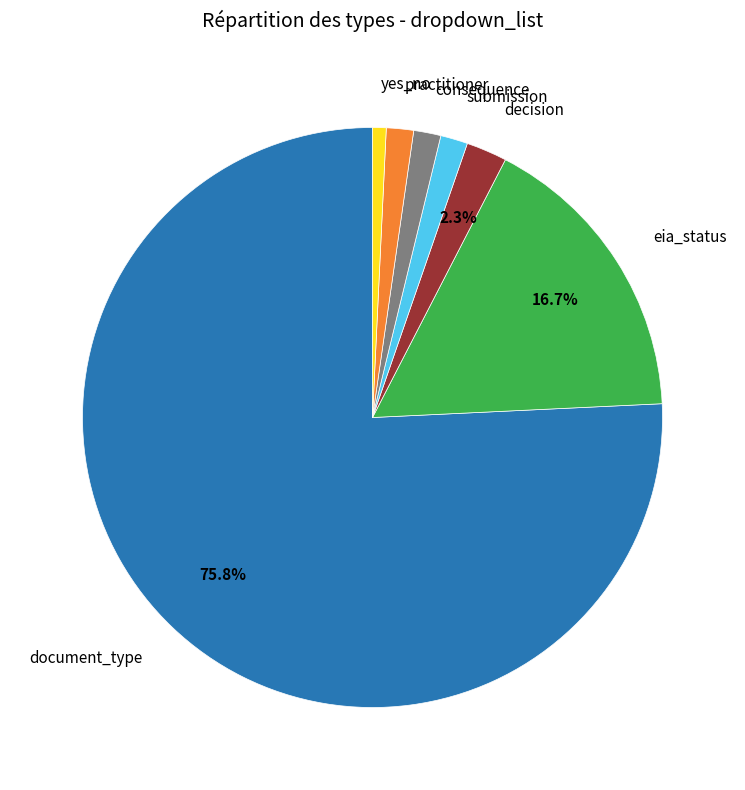

Is there a majority slice in this chart?

Yes